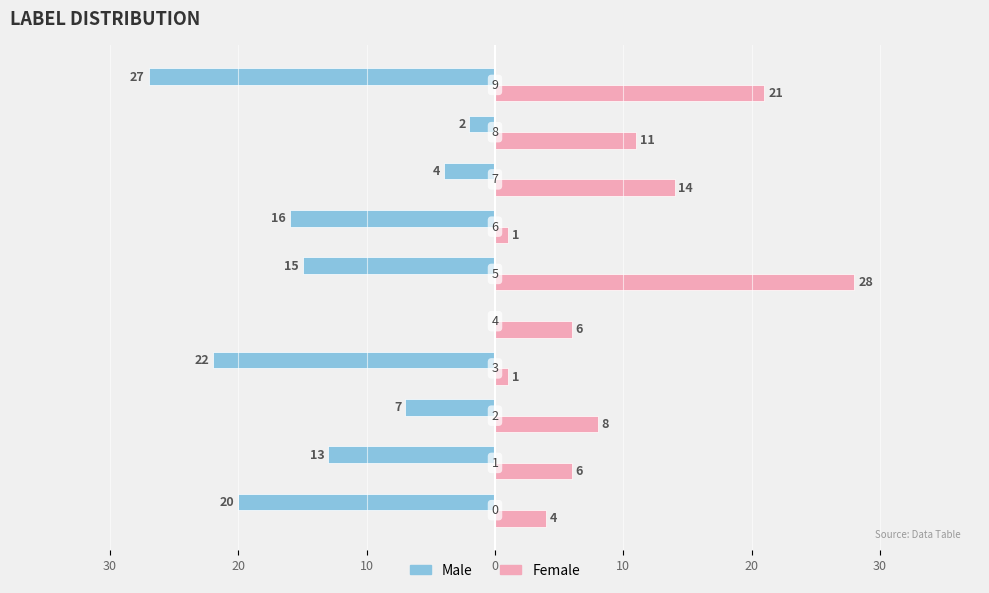

What are all the series names shown in the legend?

Male, Female